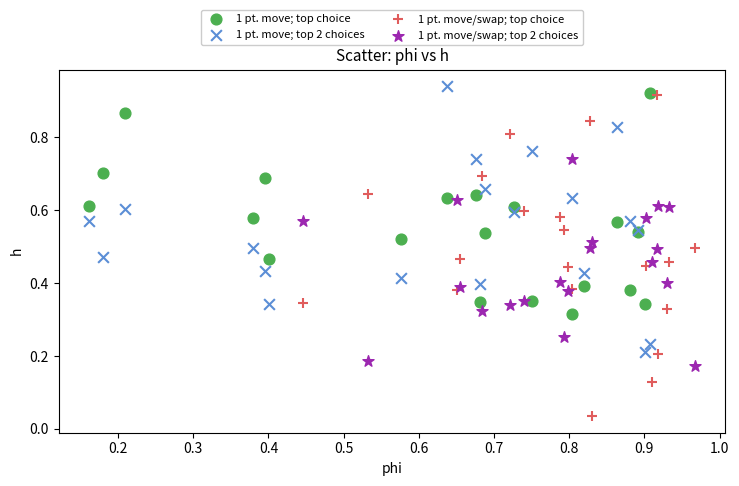

What are all the series names shown in the legend?

1 pt. move; top choice, 1 pt. move; top 2 choices, 1 pt. move/swap; top choice, 1 pt. move/swap; top 2 choices